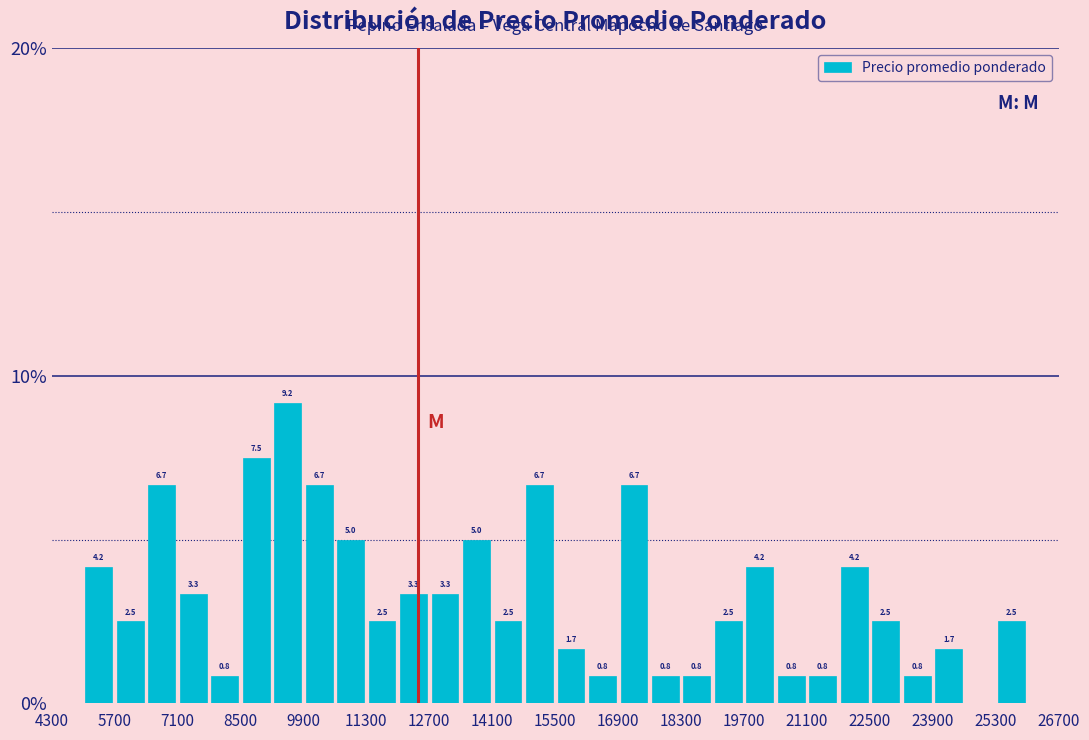

Around what value on the x-axis is the tallest bar? Give the approximate position of its centre, as read against the axis.

9600